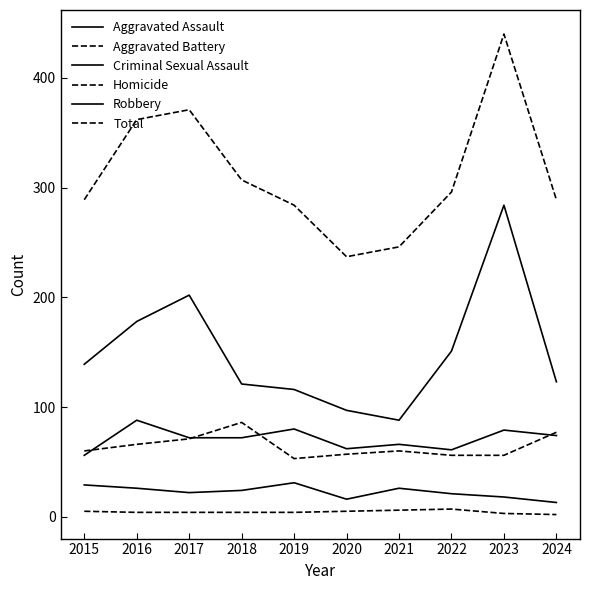

Which series has the largest range (max minus min)?

Total